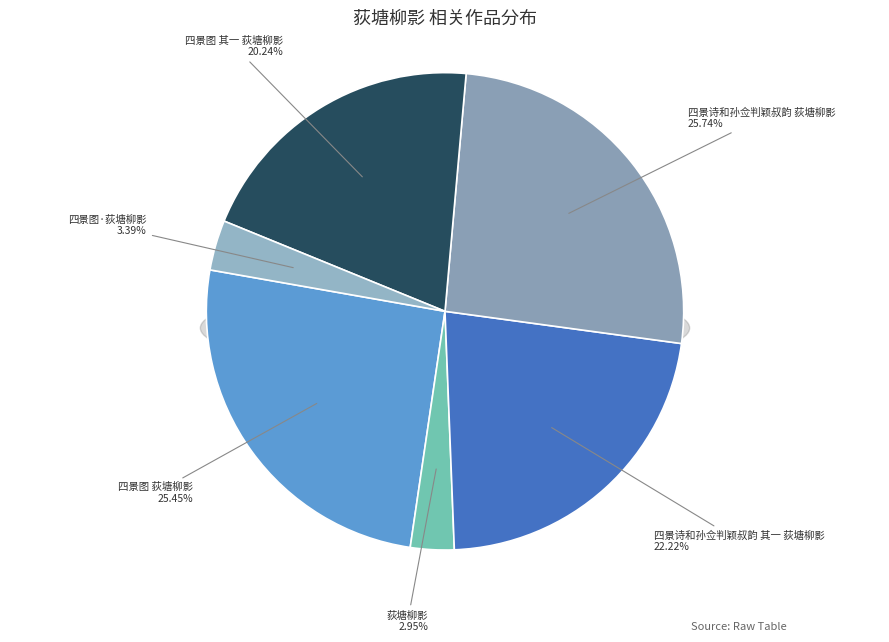

How many segments does this pie chart have?

6